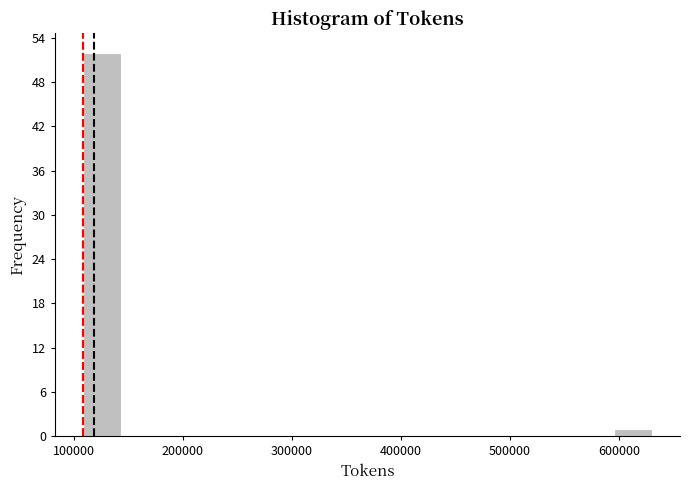

Around what value on the x-axis is the tallest bar? Give the approximate position of its centre, as read against the axis.

130000